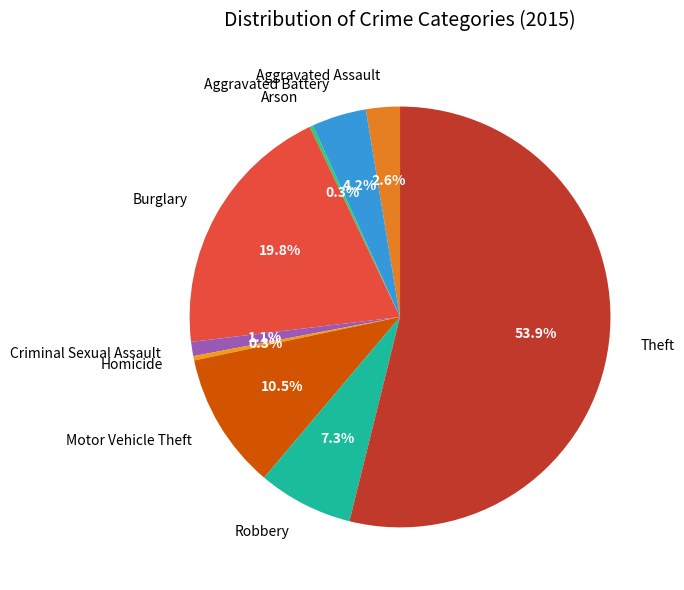

To the nearest percent, what is the combined percentage of Theft and Aggravated Assault?

56%